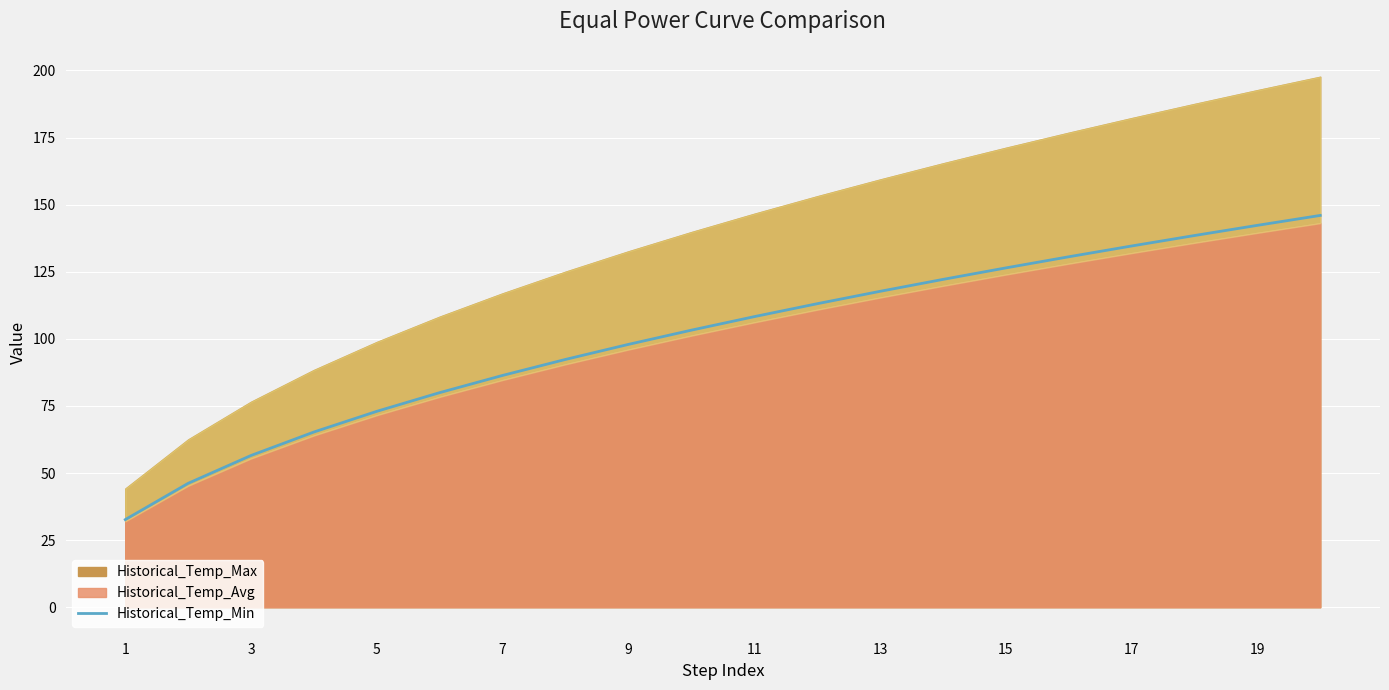

True or false: Historical_Temp_Min has a value of 76.5 at 17.

False